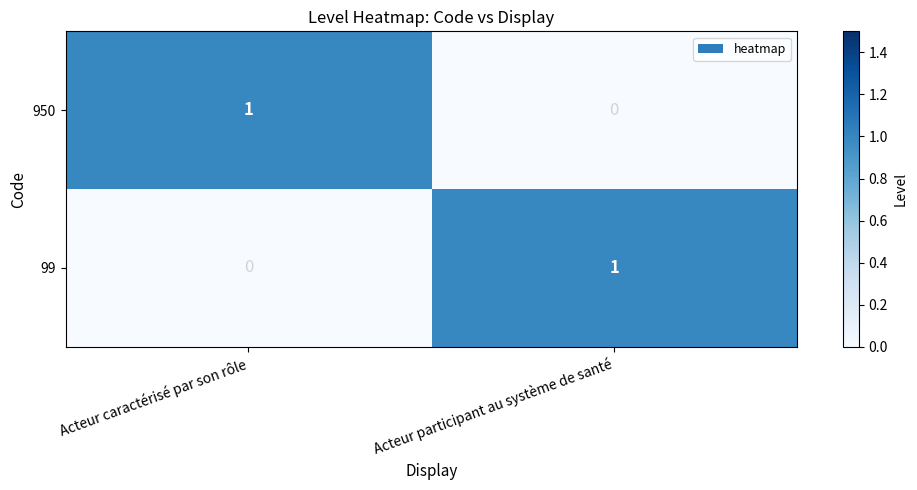

At which label does 99 reach its minimum?

Acteur caractérisé par son rôle